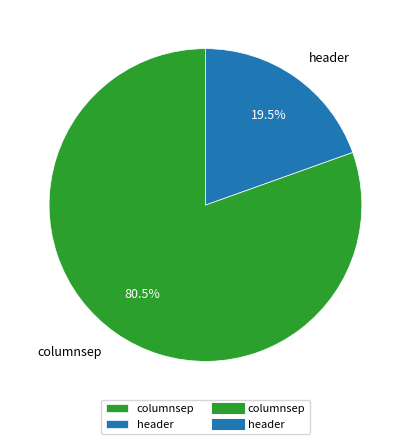

Which category accounts for the majority?

columnsep